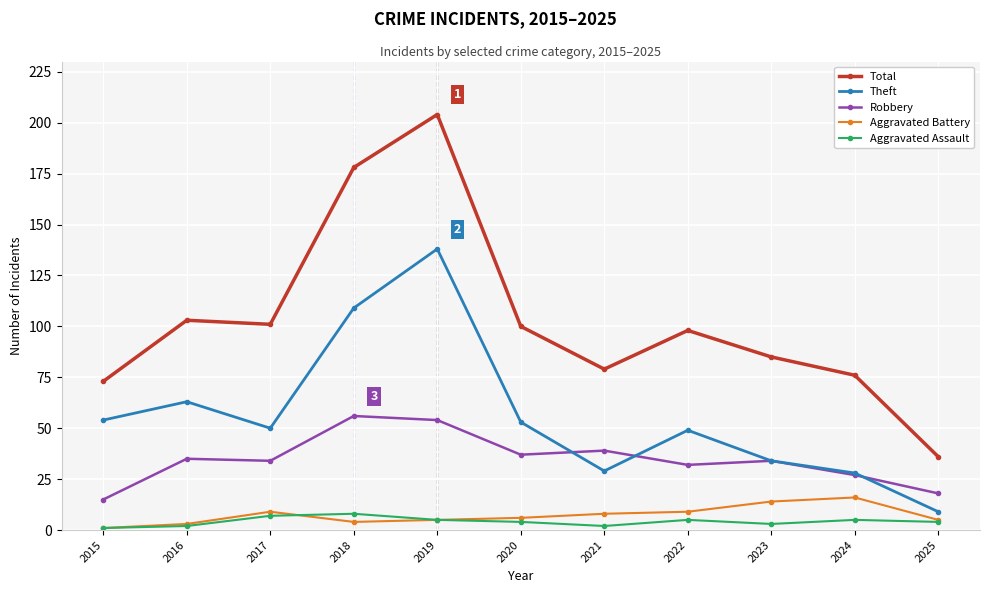

True or false: Total has more than 1 interior local peaks.

True